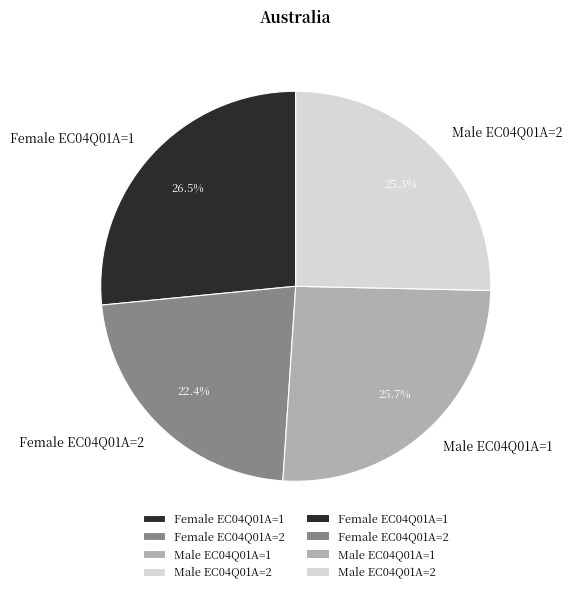

How many segments does this pie chart have?

4